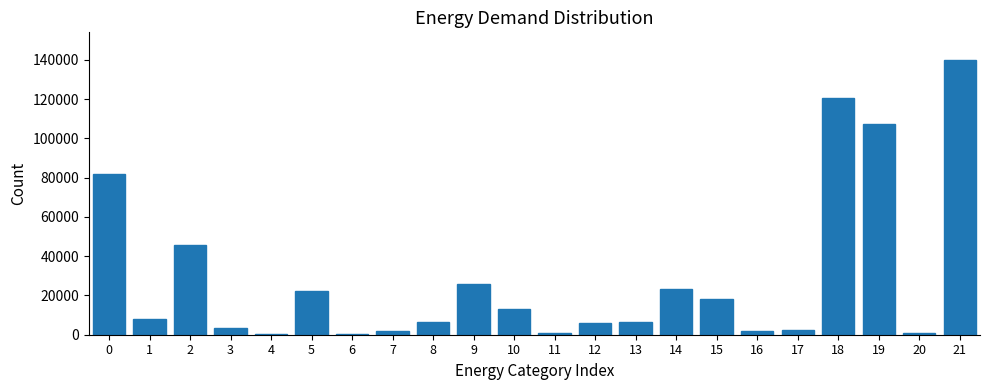

Is it true that the value at 12 is 5879.8?

True